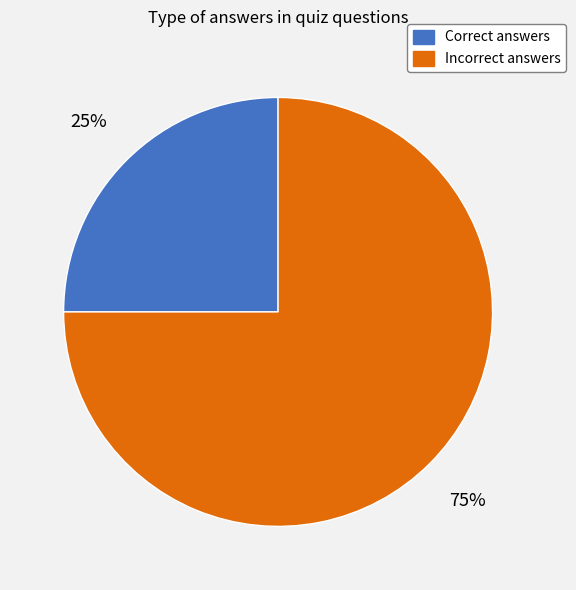

Is there a majority slice in this chart?

Yes